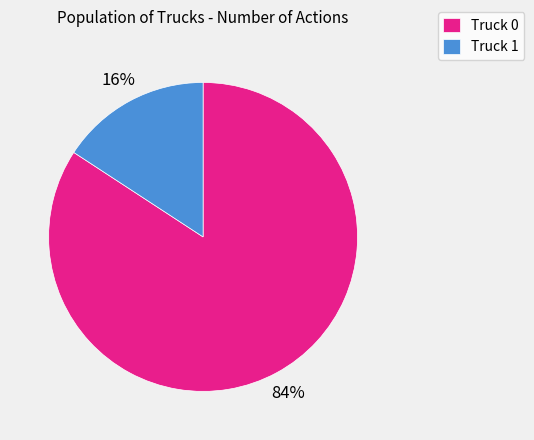

Between Truck 1 and Truck 0, which is larger?

Truck 0